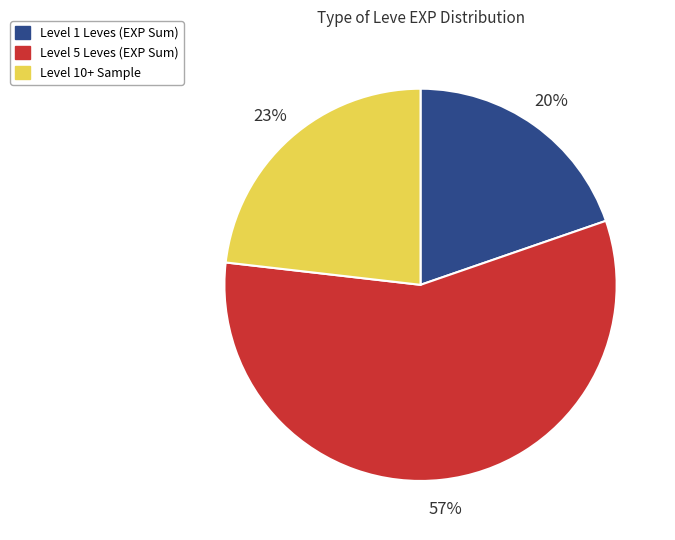

To the nearest percent, what is the average slice percentage?

33%